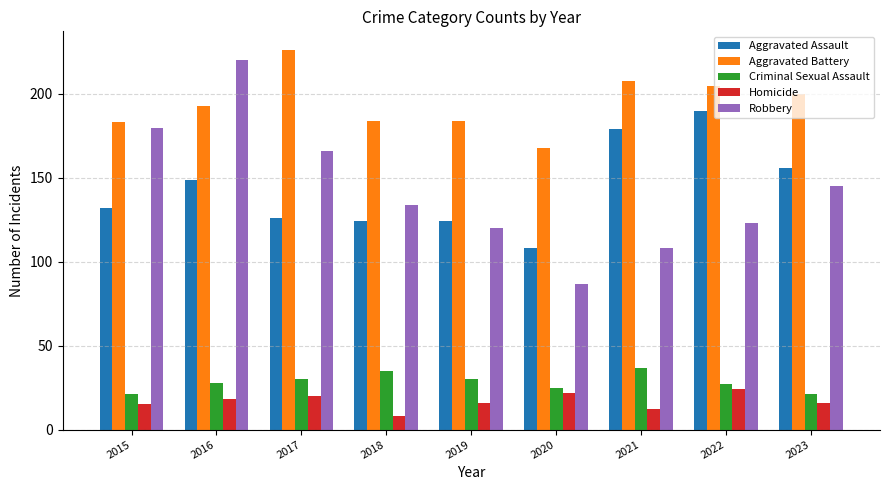

Read the Aggravated Assault value at 2019, to the nearest 5.

125